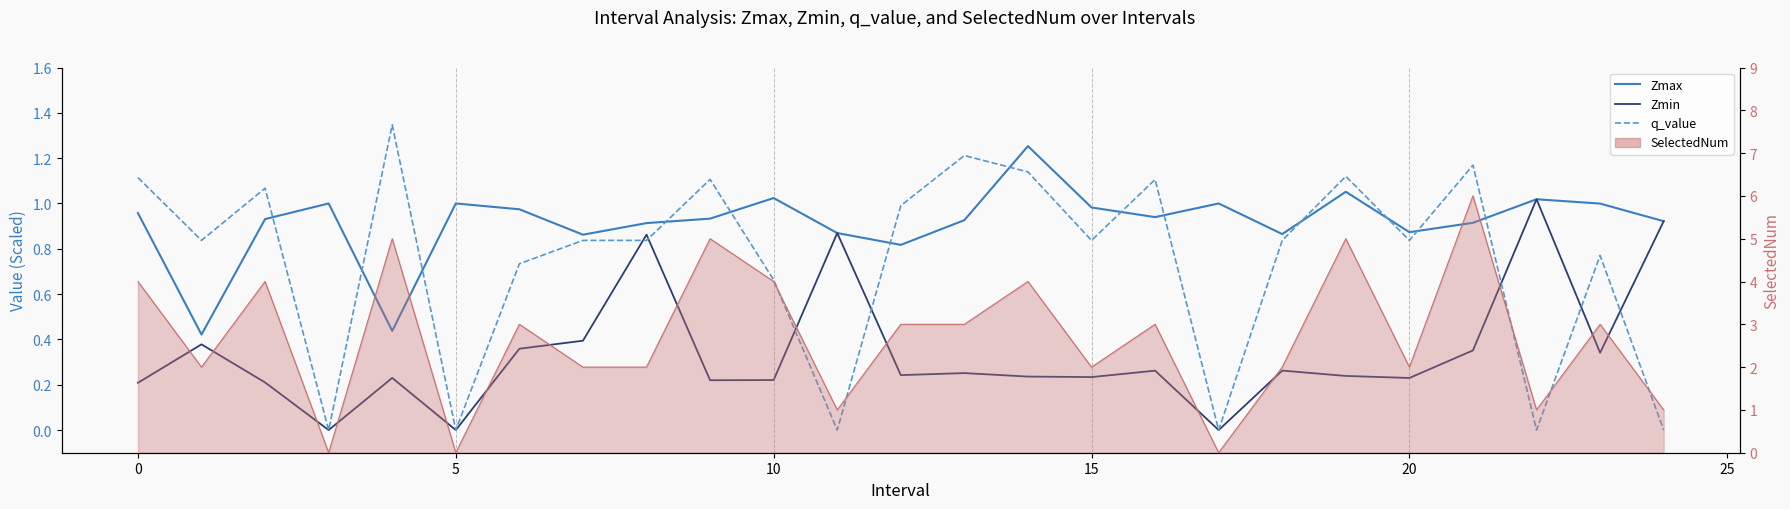

Which series has the largest total across all categories?

Zmax